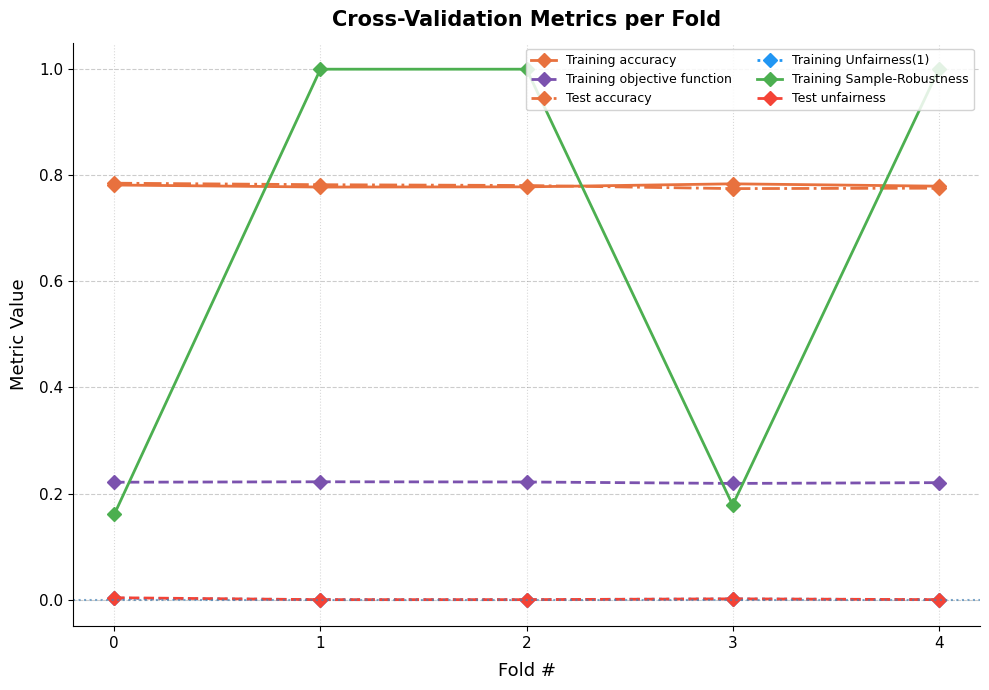

What is the greatest value displayed?

1.0